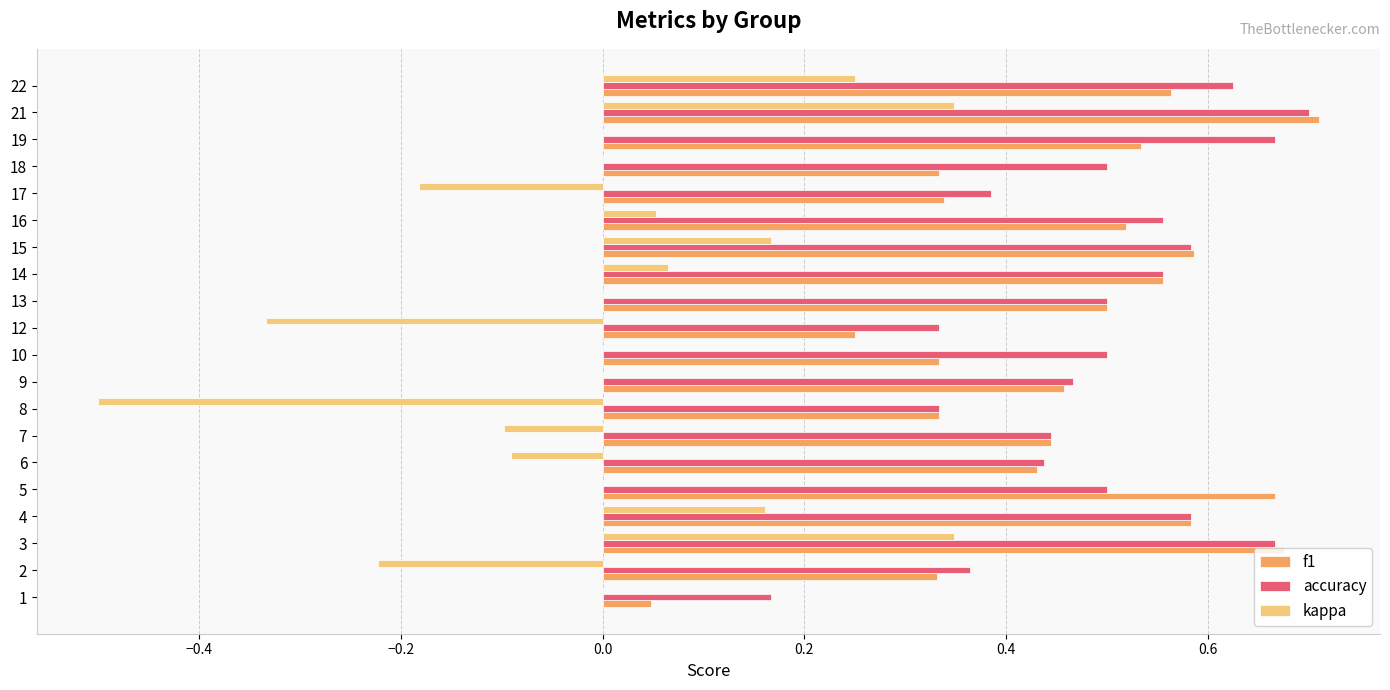

What is the sum of the f1 values at 2 and 5?

1.0